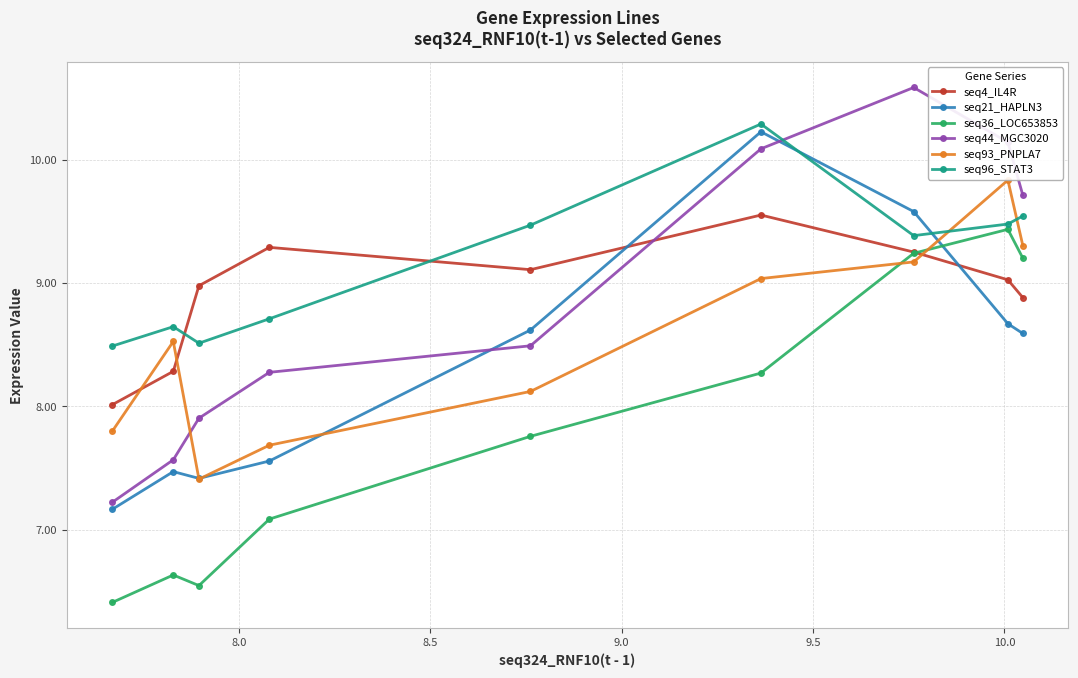

What is the value of the seq4_IL4R point at the 3rd from the left?

9.0